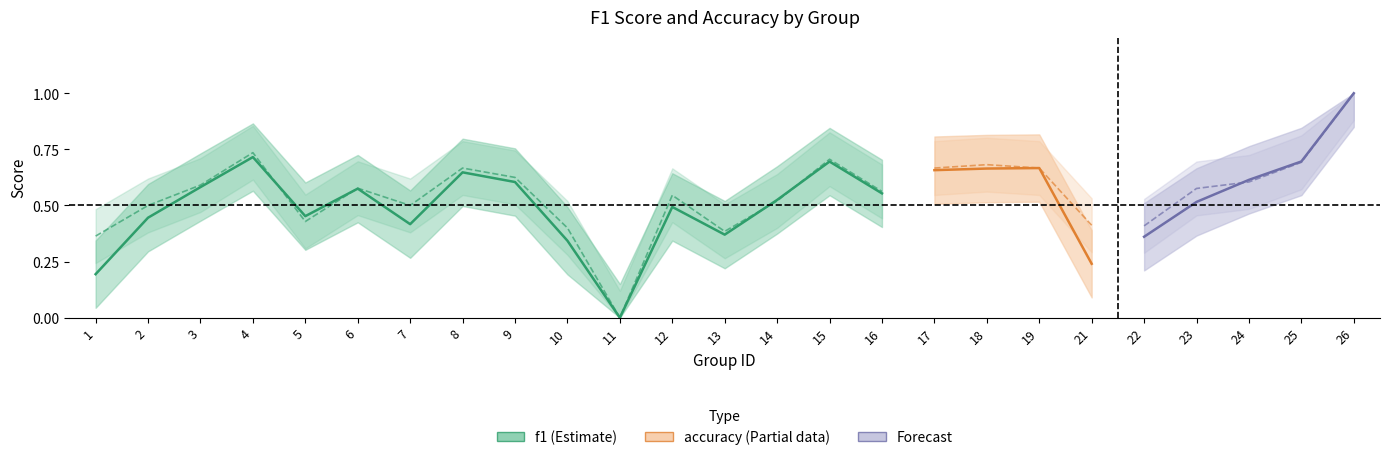

How many times do accuracy and f1 cross each other?

4